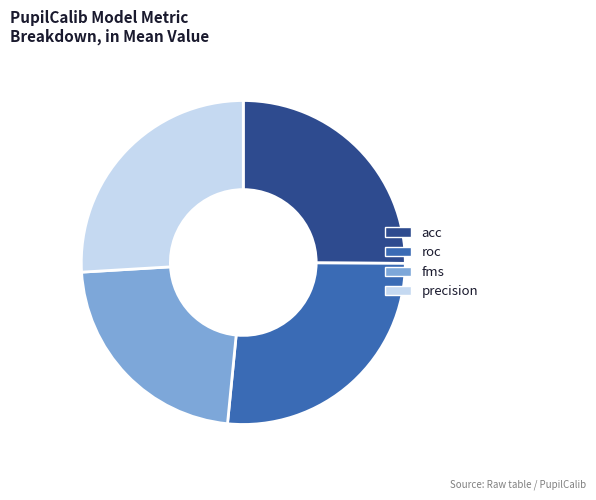

Approximately how many times larger is the value at roc compared to fms?

1.2